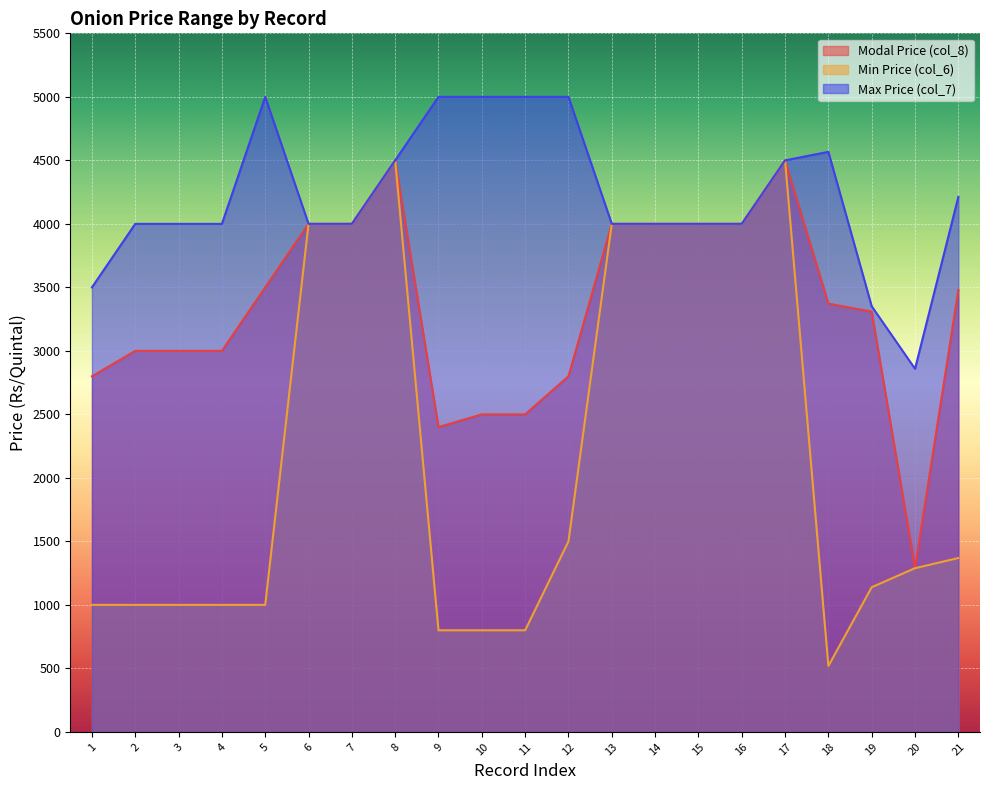

Rank the series at 9 from lowest to highest value.

Min Price (col_6), Modal Price (col_8), Max Price (col_7)